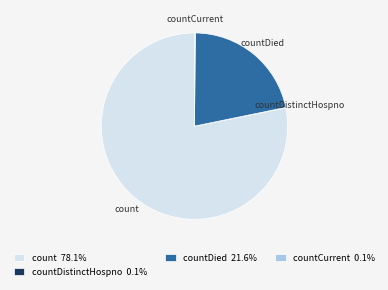

Which category has the biggest portion of the pie?

count